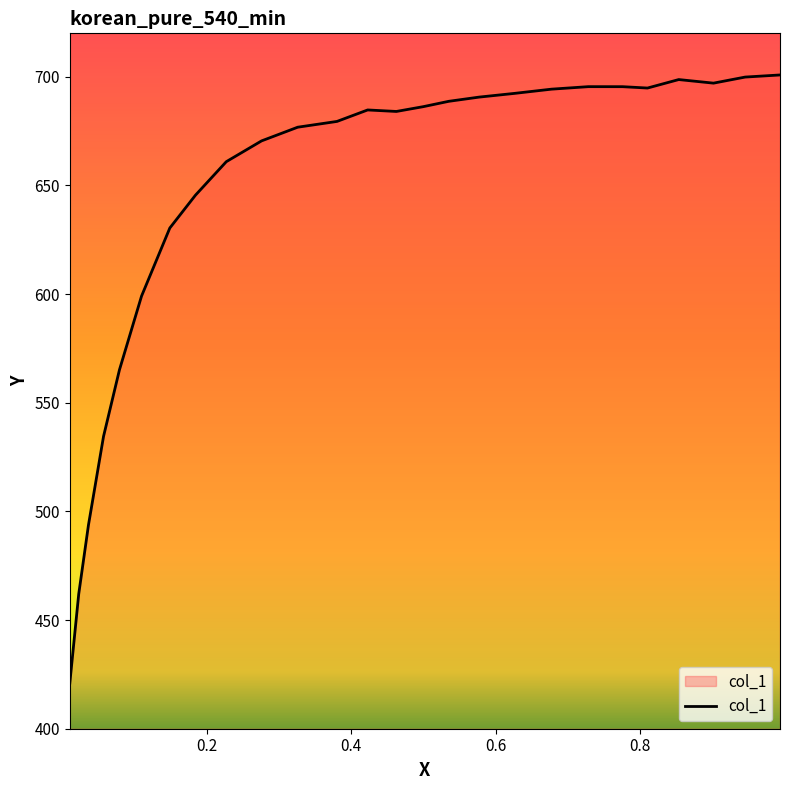

What is the difference between the maximum and minimum values?

280.0